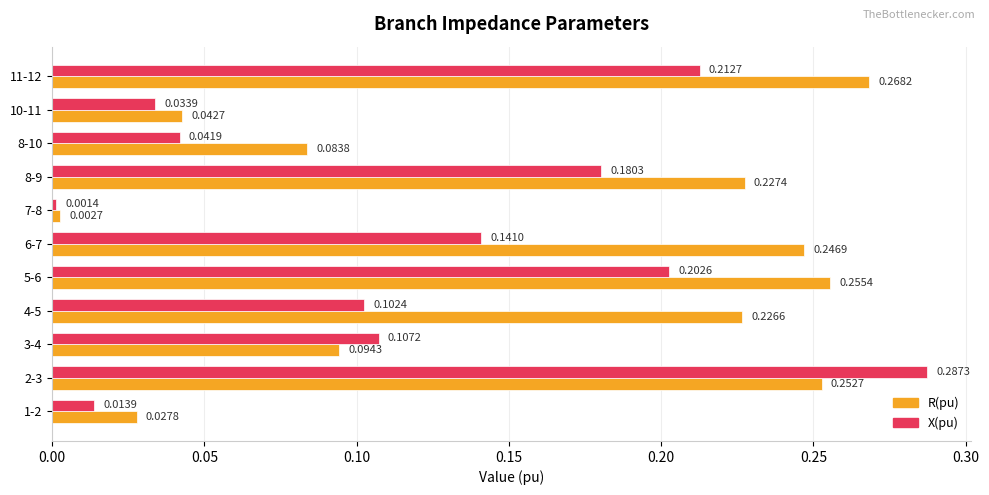

Which series has the widest spread of values?

X(pu)